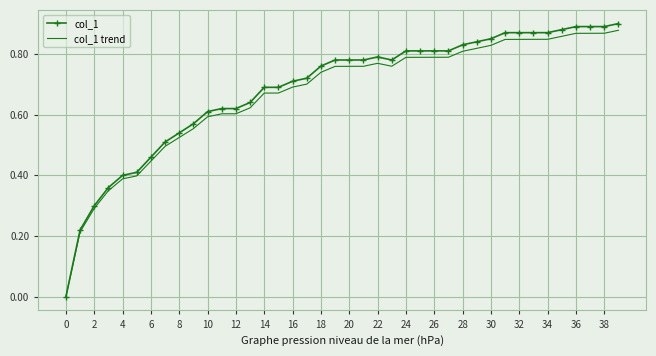

Which series has the largest range (max minus min)?

col_1